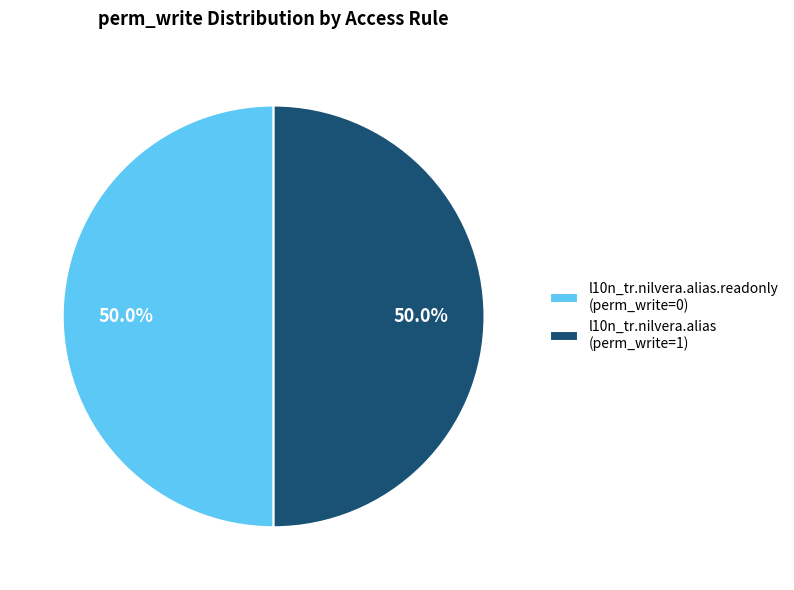

Is the sum of l10n_tr.nilvera.alias (perm_write=1) and l10n_tr.nilvera.alias.readonly (perm_write=0) greater than half?

Yes